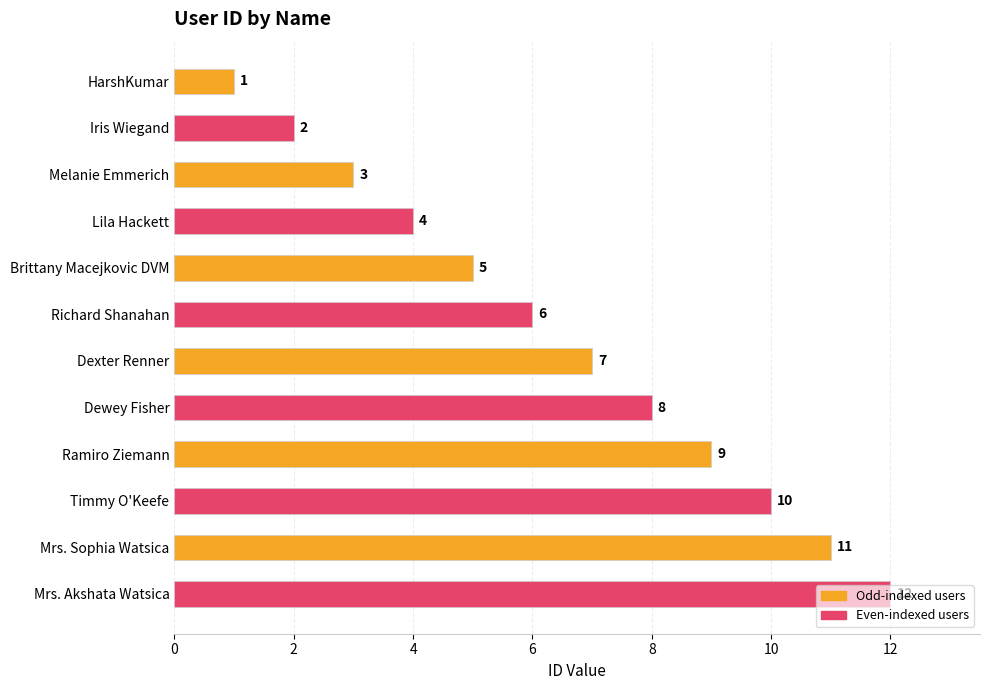

What is the difference between the maximum and second lowest values?

10